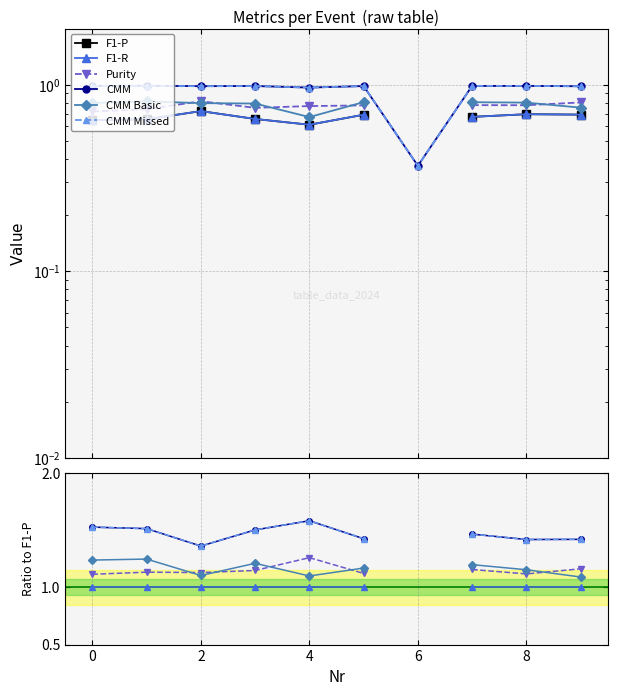

What value does the CMM Basic series have at 9?

1.1